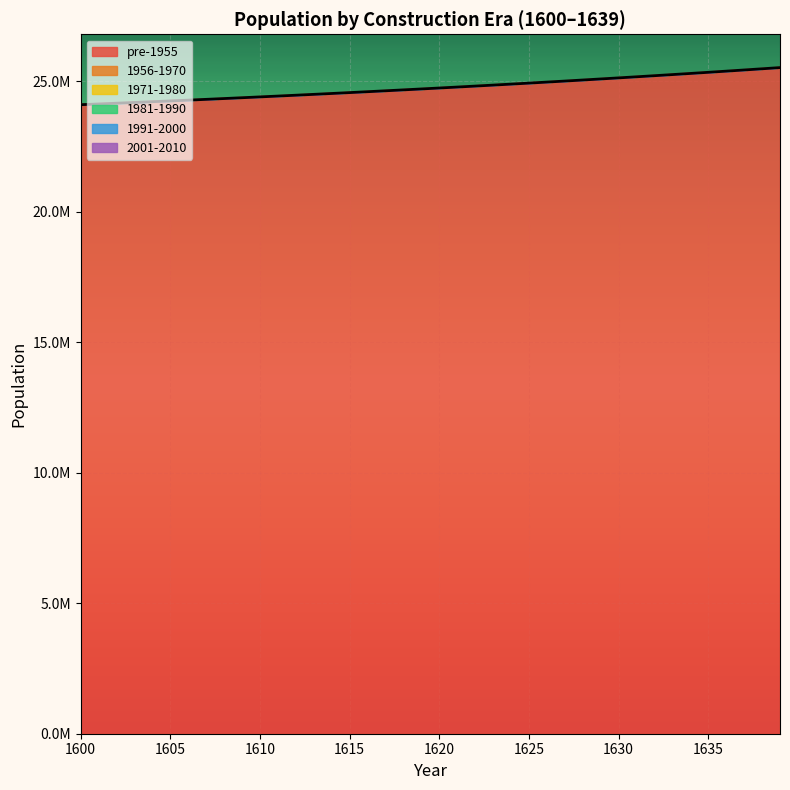

How many lines are shown in the chart?

6